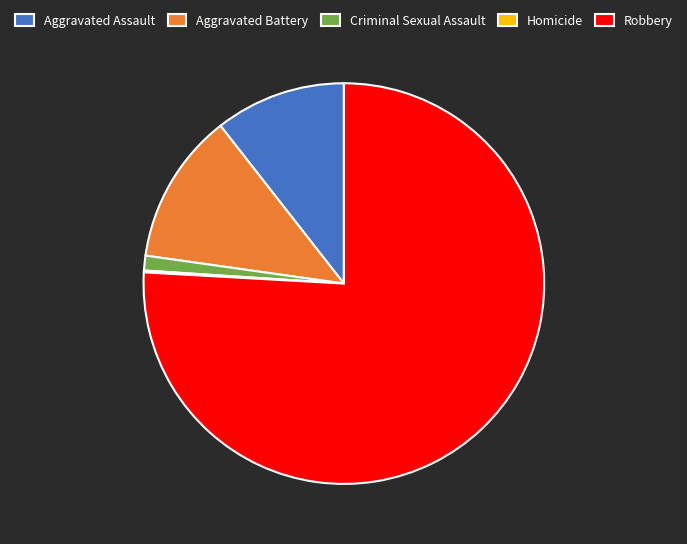

Is the sum of Aggravated Assault and Criminal Sexual Assault greater than half?

No